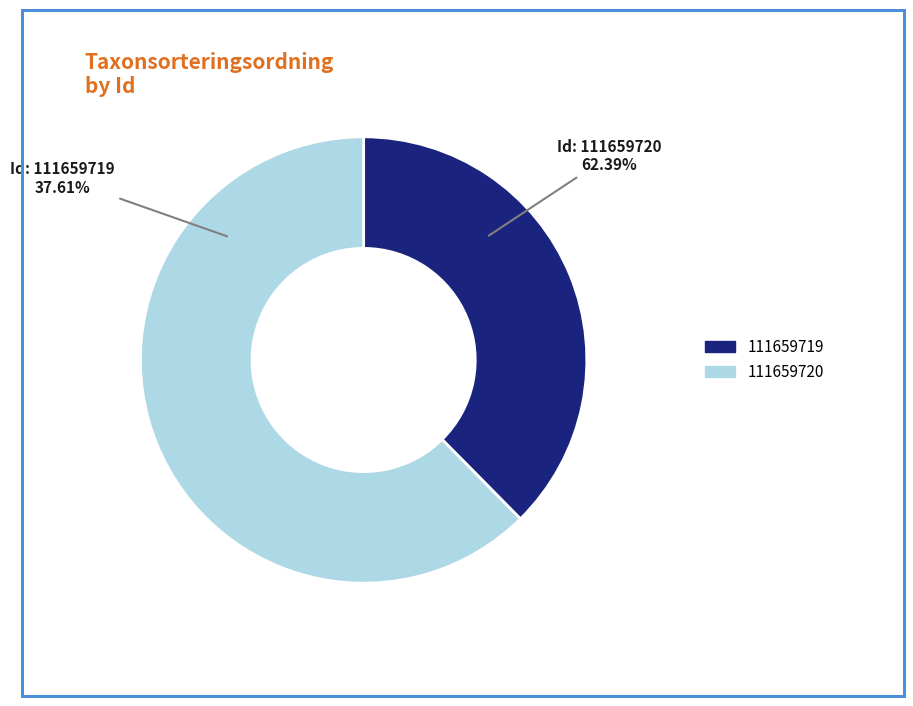

Approximately how many times larger is the value at 111659719 compared to 111659720?

0.6